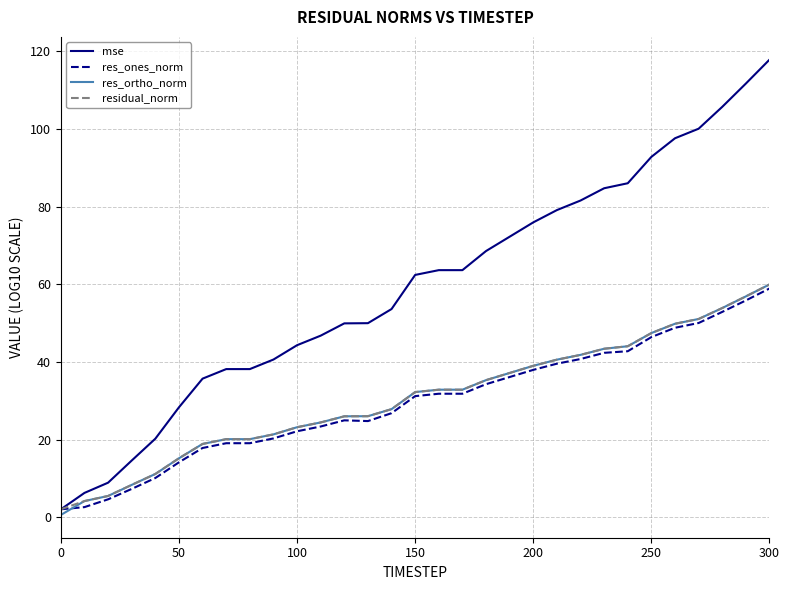

Which series has the largest range (max minus min)?

mse